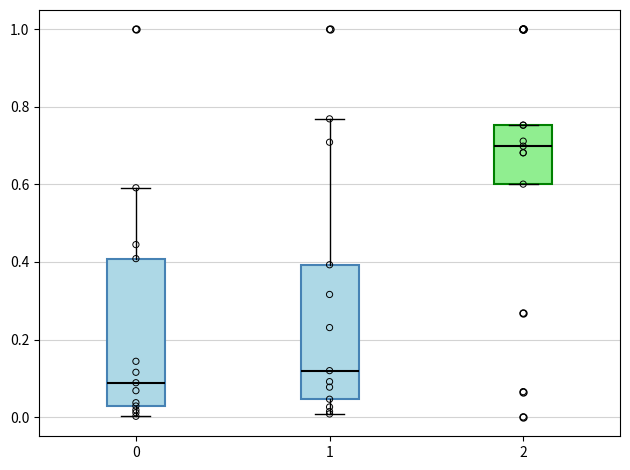

Which box has the highest median line?

2